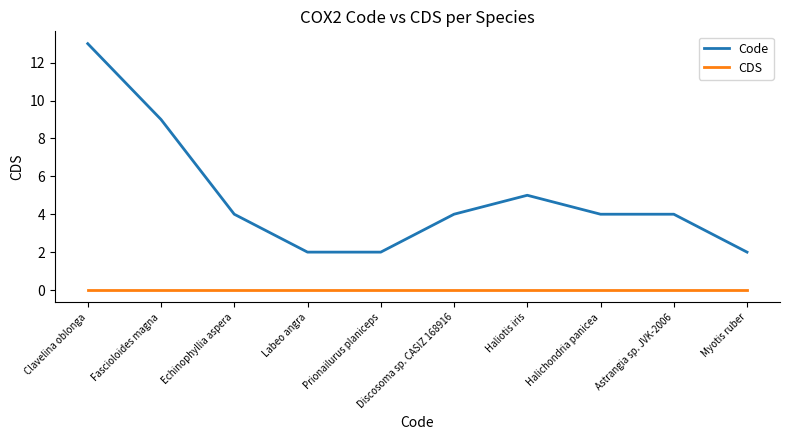

True or false: CDS and Code intersect in this chart.

False